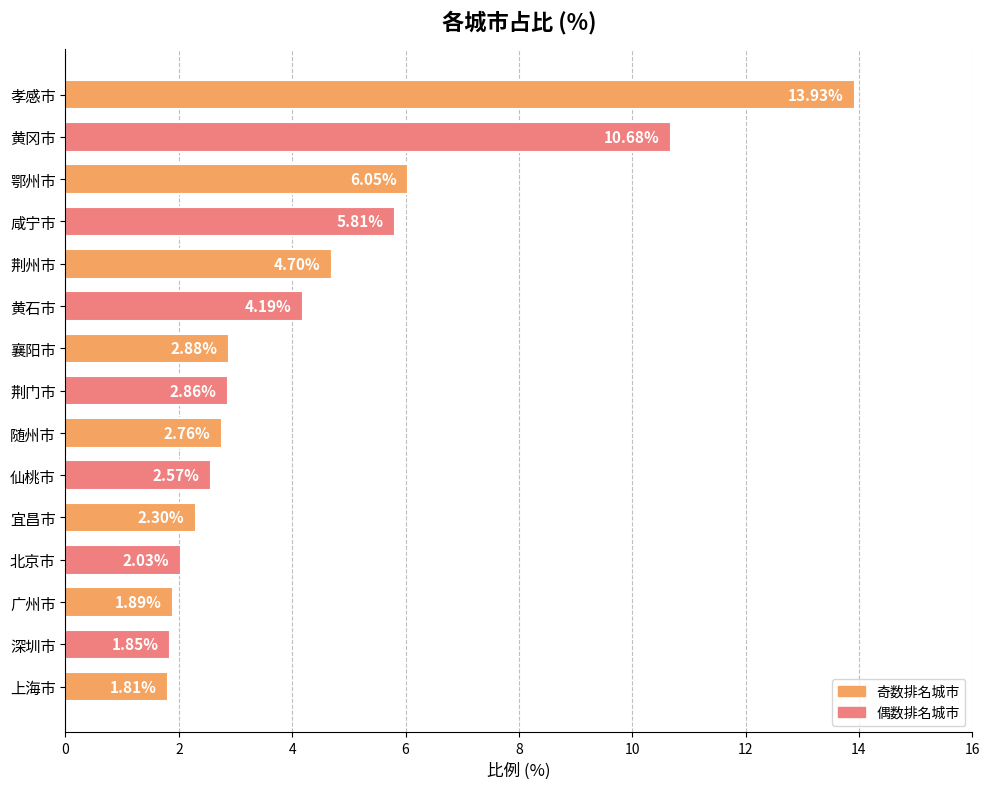

Where is the data nearest to the value 7?

鄂州市